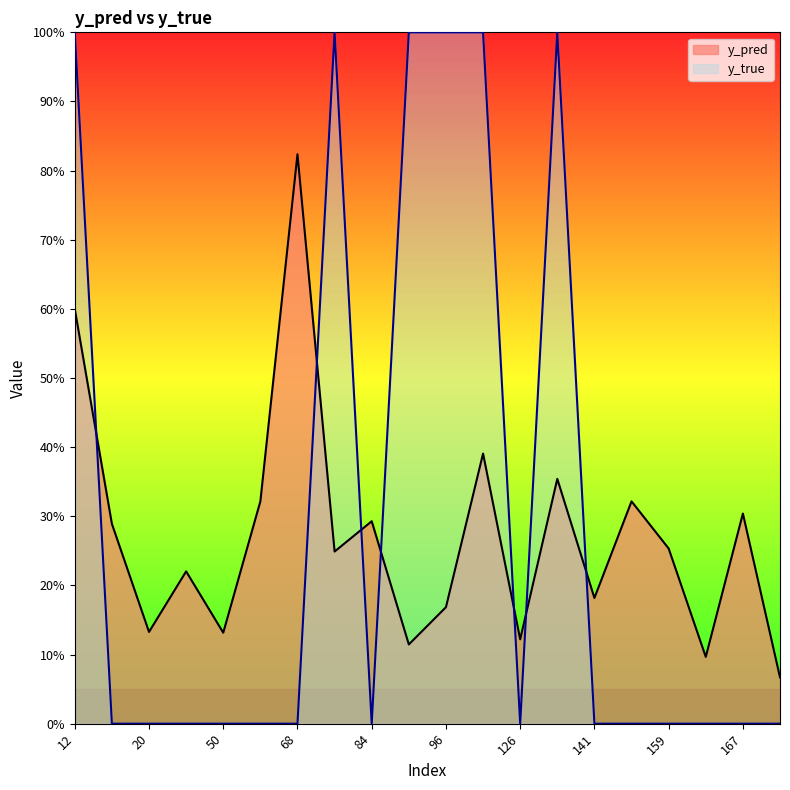

Does the chart have visible grid lines?

No